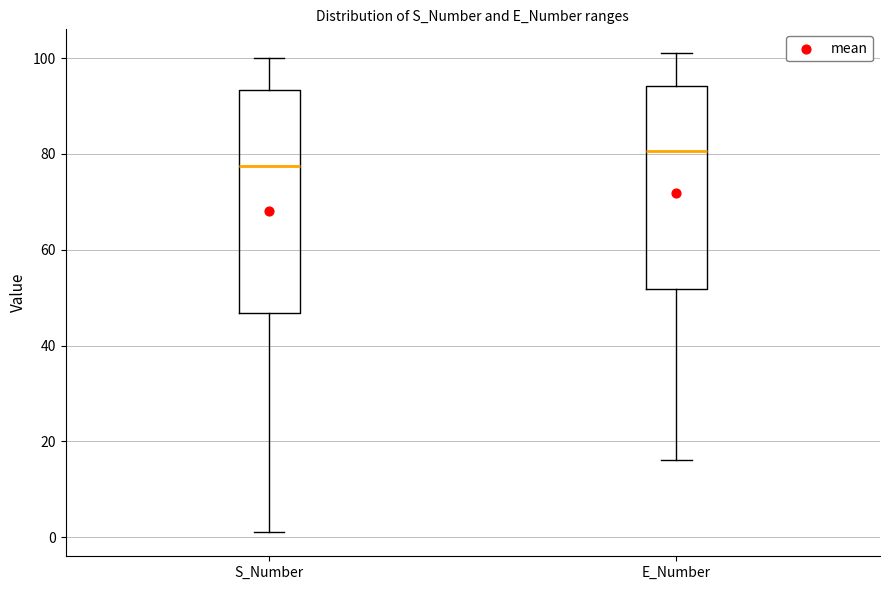

Reading left to right, transcribe this box plot: for each box, give where its median line is, the range the box spans, and where its two whiskers end, as read against the y-axis. The values are not printed on the chart, so give them approximately, as read against the axis.

S_Number: median 78, box 46 to 94, whiskers 2 to 100
E_Number: median 80, box 52 to 94, whiskers 16 to 102